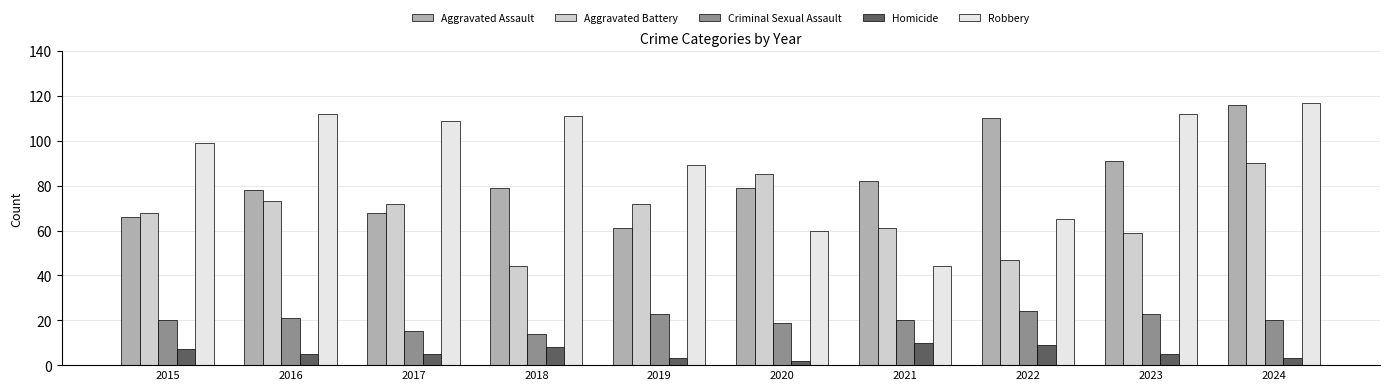

What is the difference between the maximum and minimum values in the Aggravated Assault series?

55